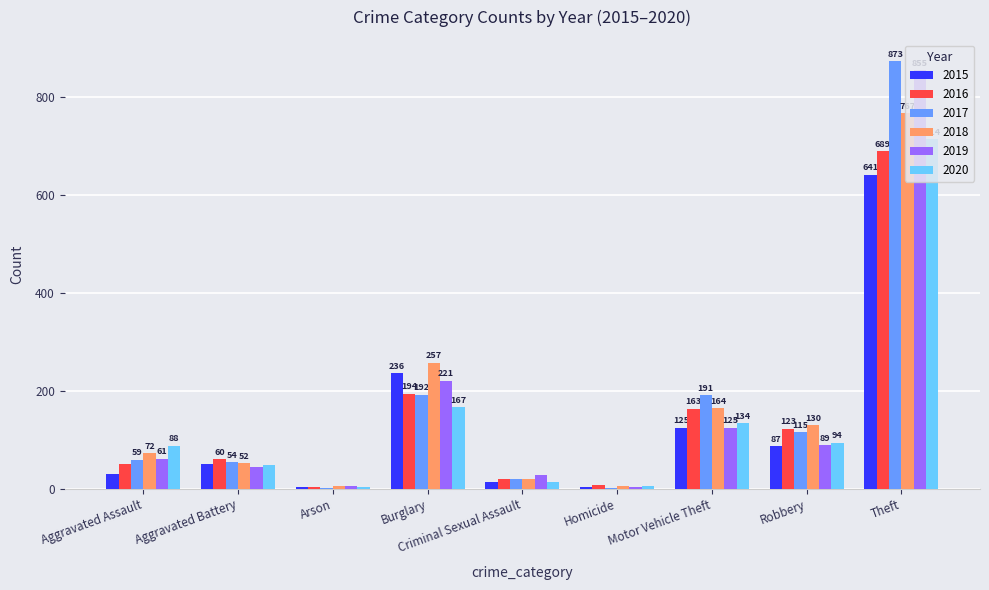

What is the sum of the 2015 values at Aggravated Battery and Aggravated Assault?

81